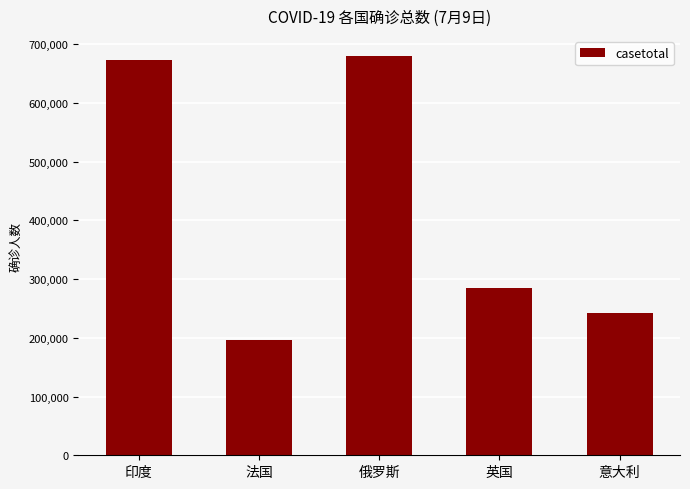

Does the chart contain stacked bars?

No